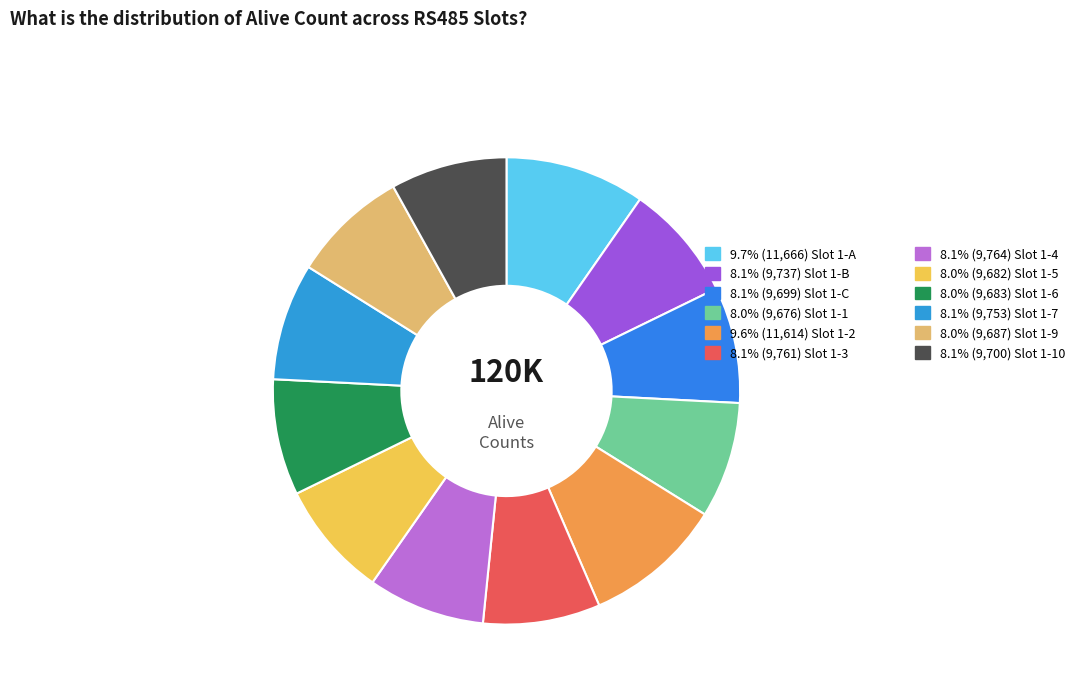

Is there any slice that represents more than half of the pie?

No